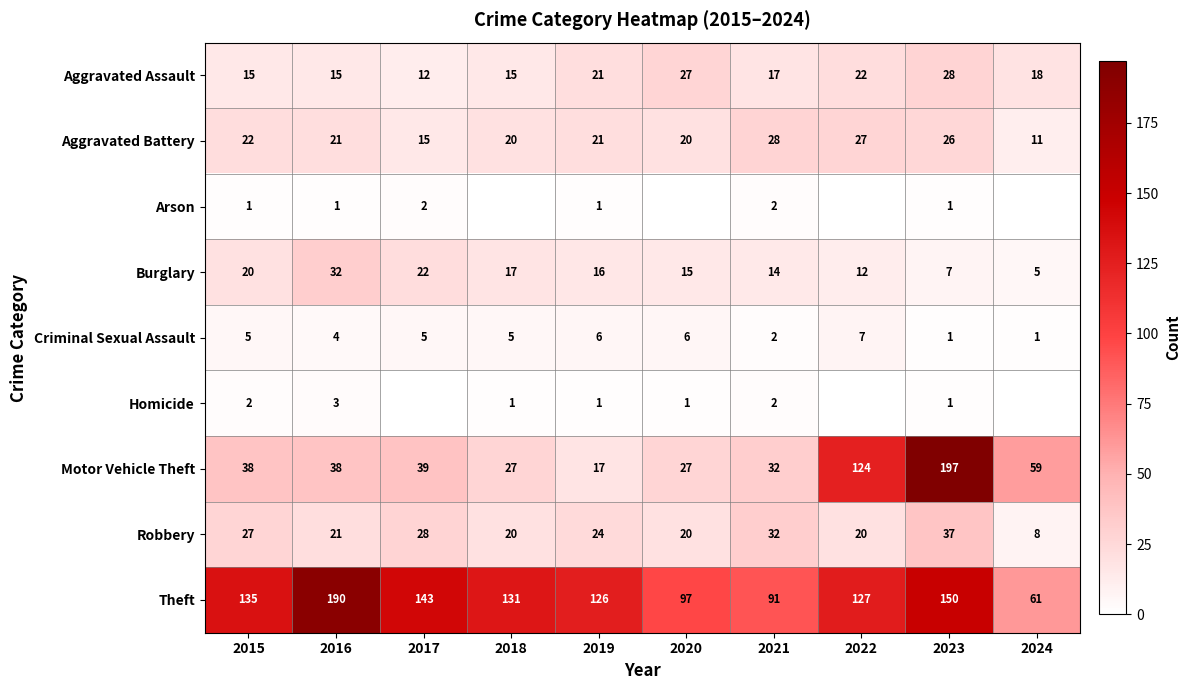

At how many categories does at least one series exceed 19?

10